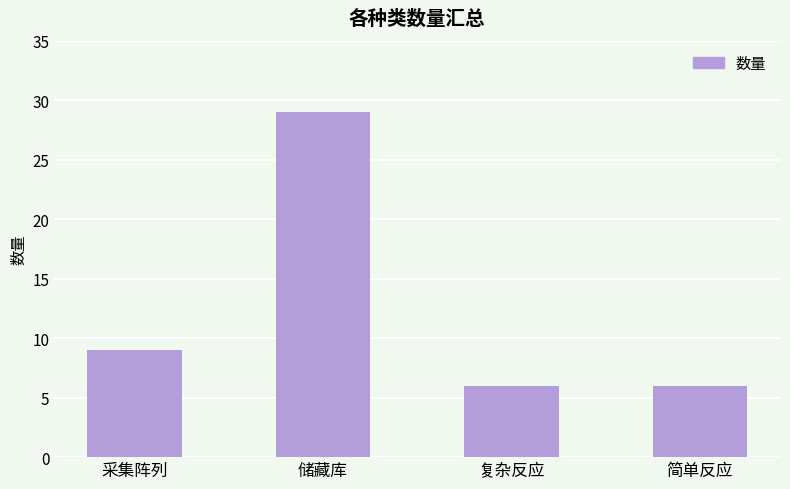

What is the approximate value at 复杂反应?

6